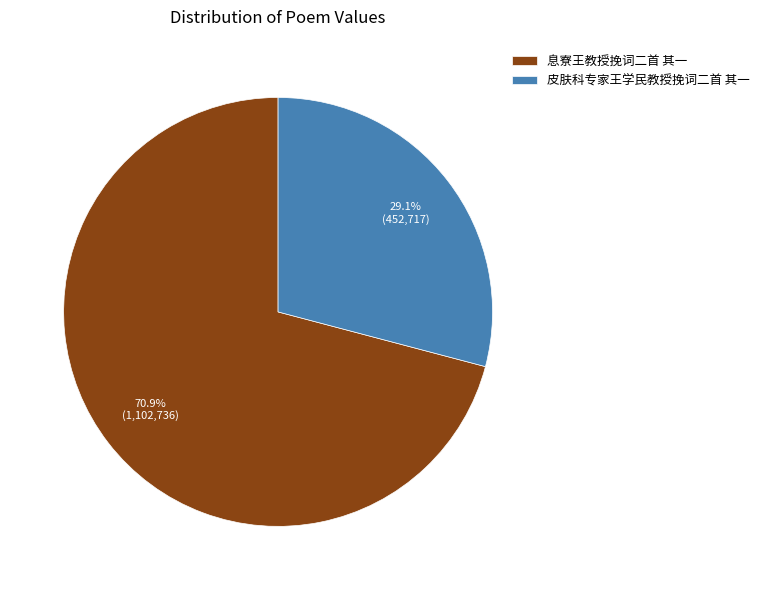

Does 息寮王教授挽词二首 其一 represent more than half of the total?

Yes